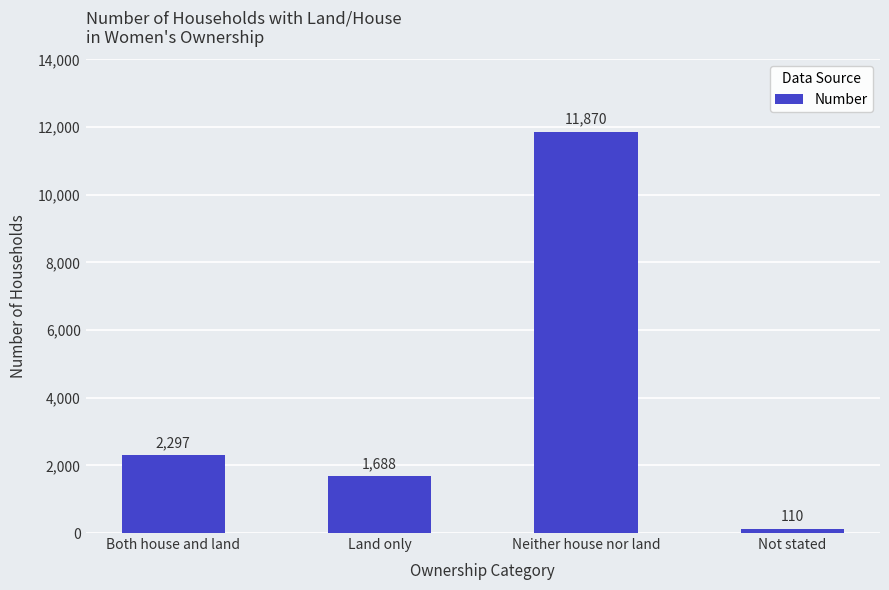

What is the average value?

3991